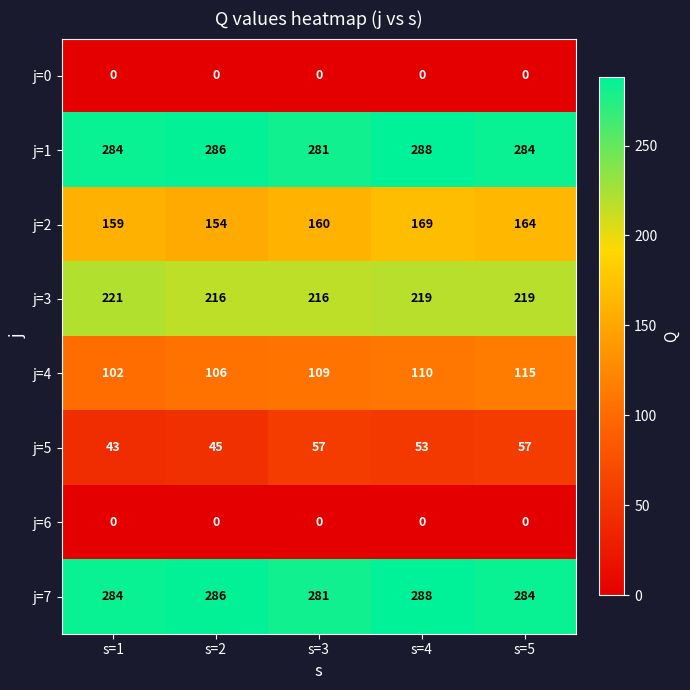

How many series are shown in this chart?

8